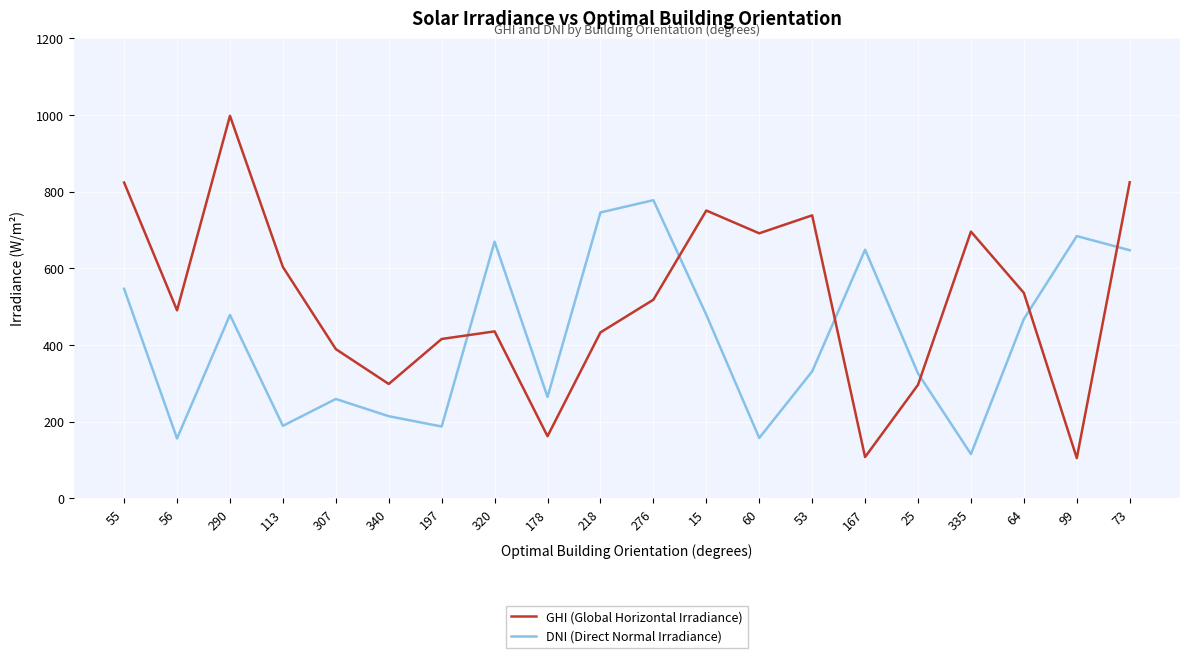

List the series in order of their peak value, highest first.

GHI (Global Horizontal Irradiance), DNI (Direct Normal Irradiance)